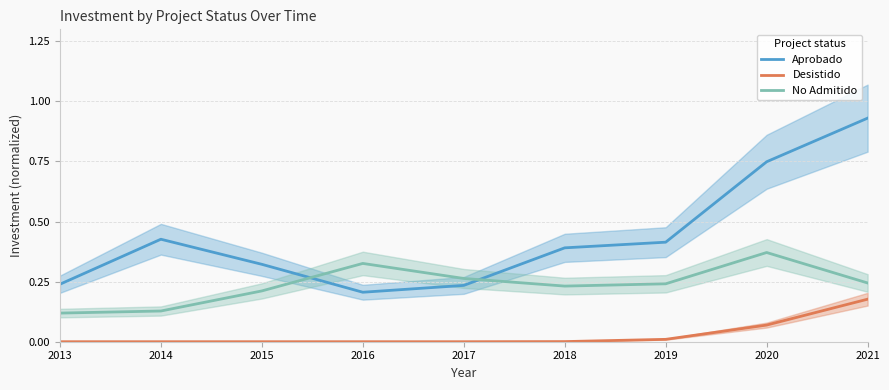

What is the sum of all No Admitido values?

2.1